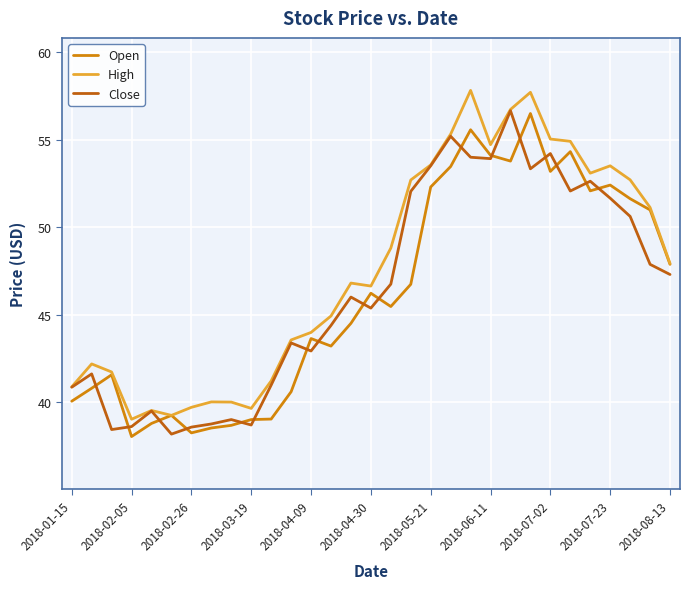

What is the smallest value displayed?

38.0